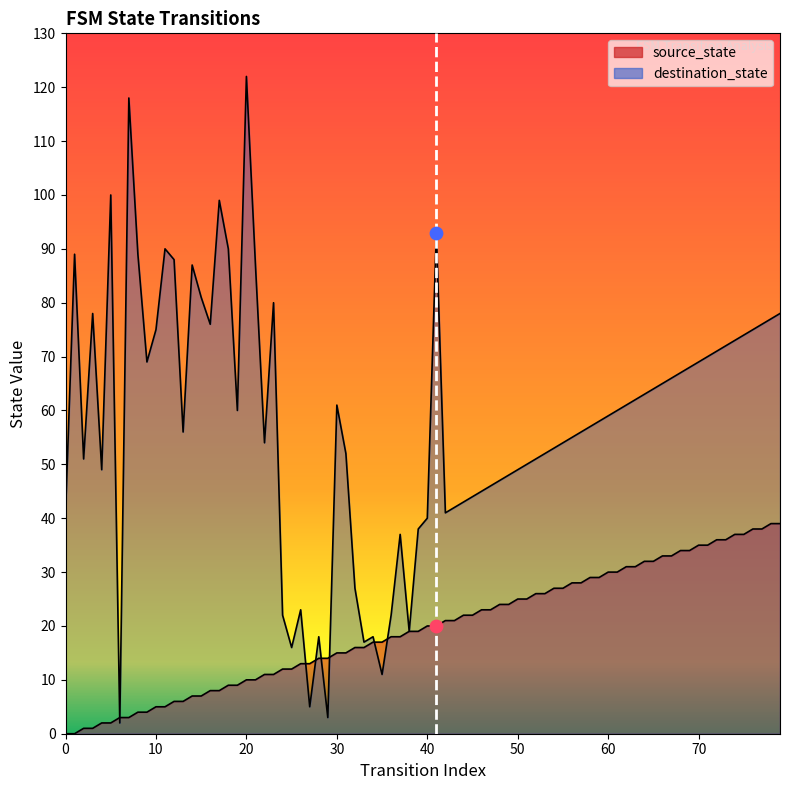

Which has a higher value, 0 or 10?

10